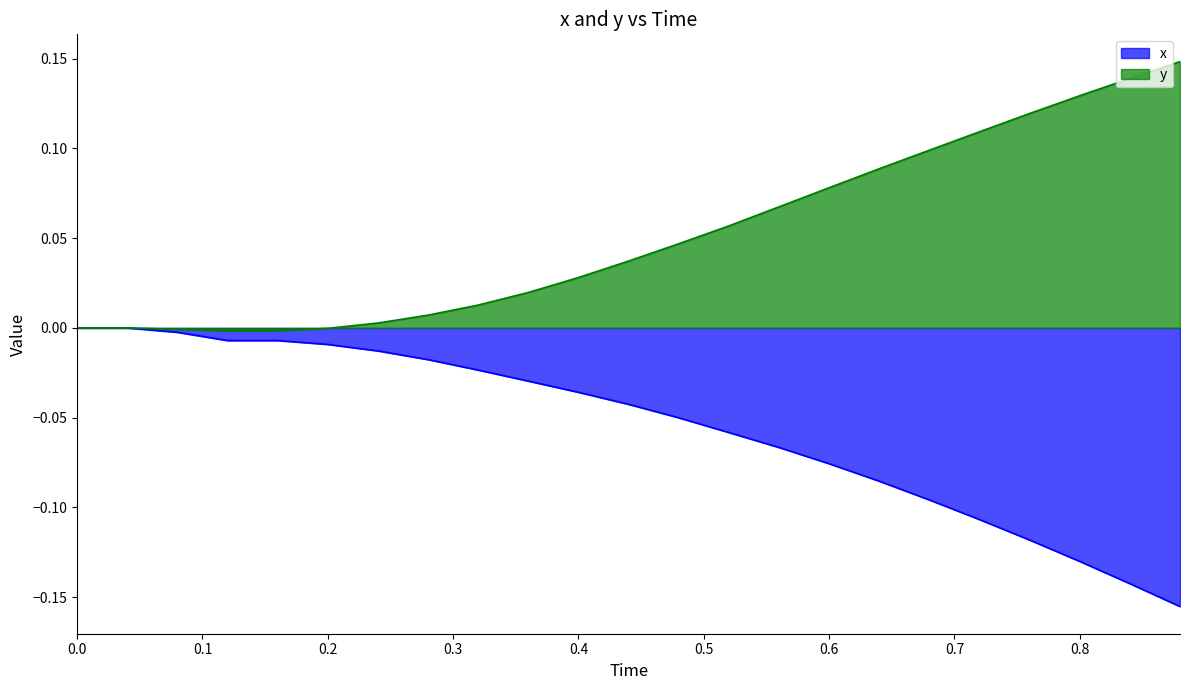

What is the difference between the x values at 0.68 and 0.0?

0.1